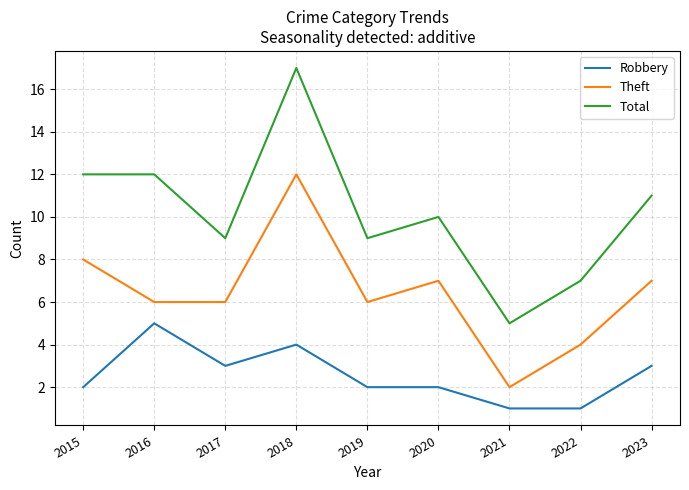

Reading left to right, transcribe all the data shown in this chart.

Robbery: 2015=2	2016=5	2017=3	2018=4	2019=2	2020=2	2021=1	2022=1	2023=3
Theft: 2015=8	2016=6	2017=6	2018=12	2019=6	2020=7	2021=2	2022=4	2023=7
Total: 2015=12	2016=12	2017=9	2018=17	2019=9	2020=10	2021=5	2022=7	2023=11